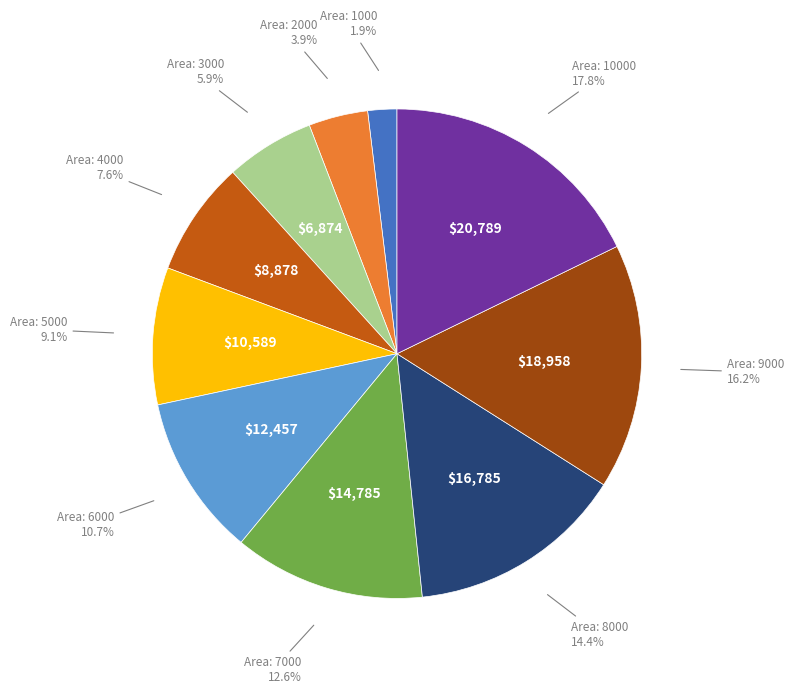

Is there a majority slice in this chart?

No